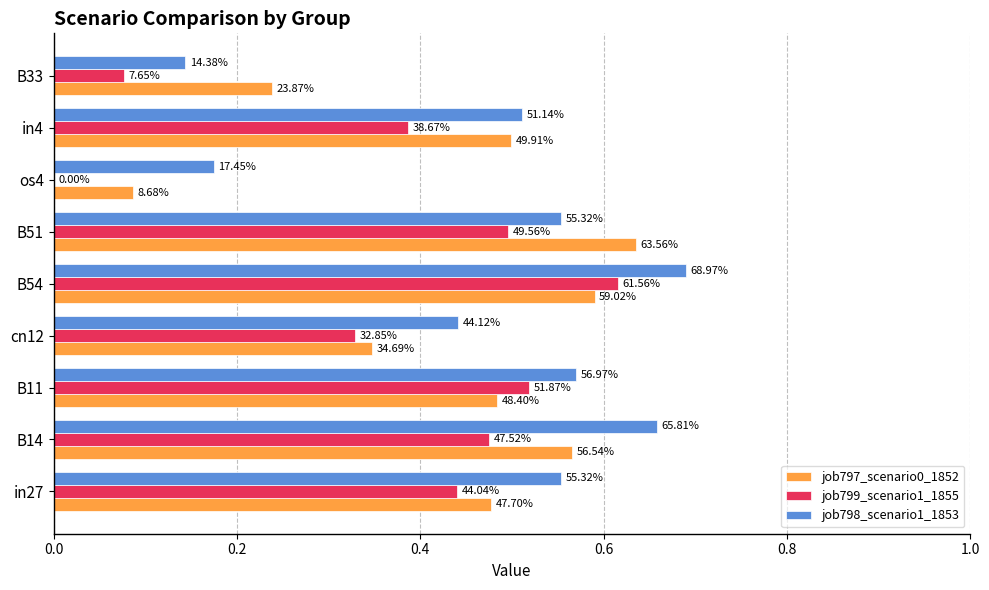

What is the average value of the job797_scenario0_1852 series?

0.4